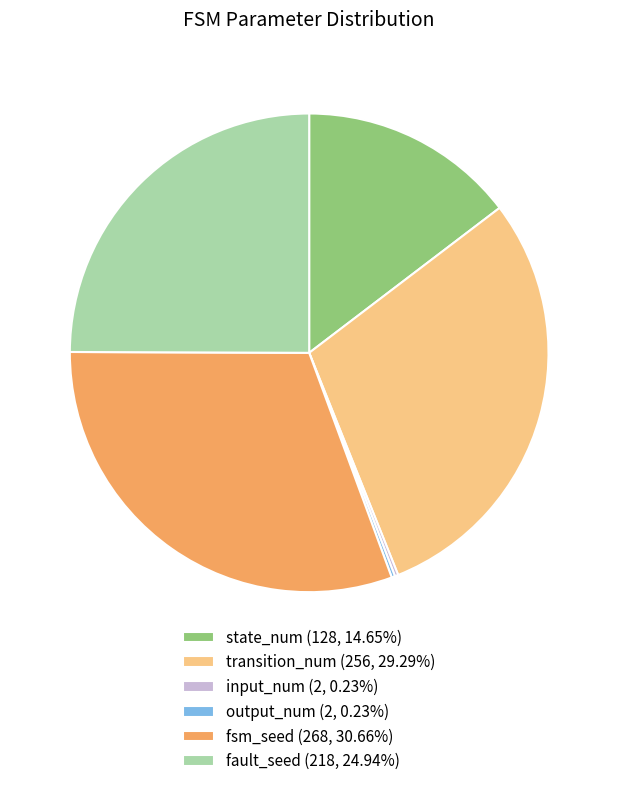

What is the ratio of the value at fsm_seed (268, 30.66%) to the value at fault_seed (218, 24.94%)?

1.2